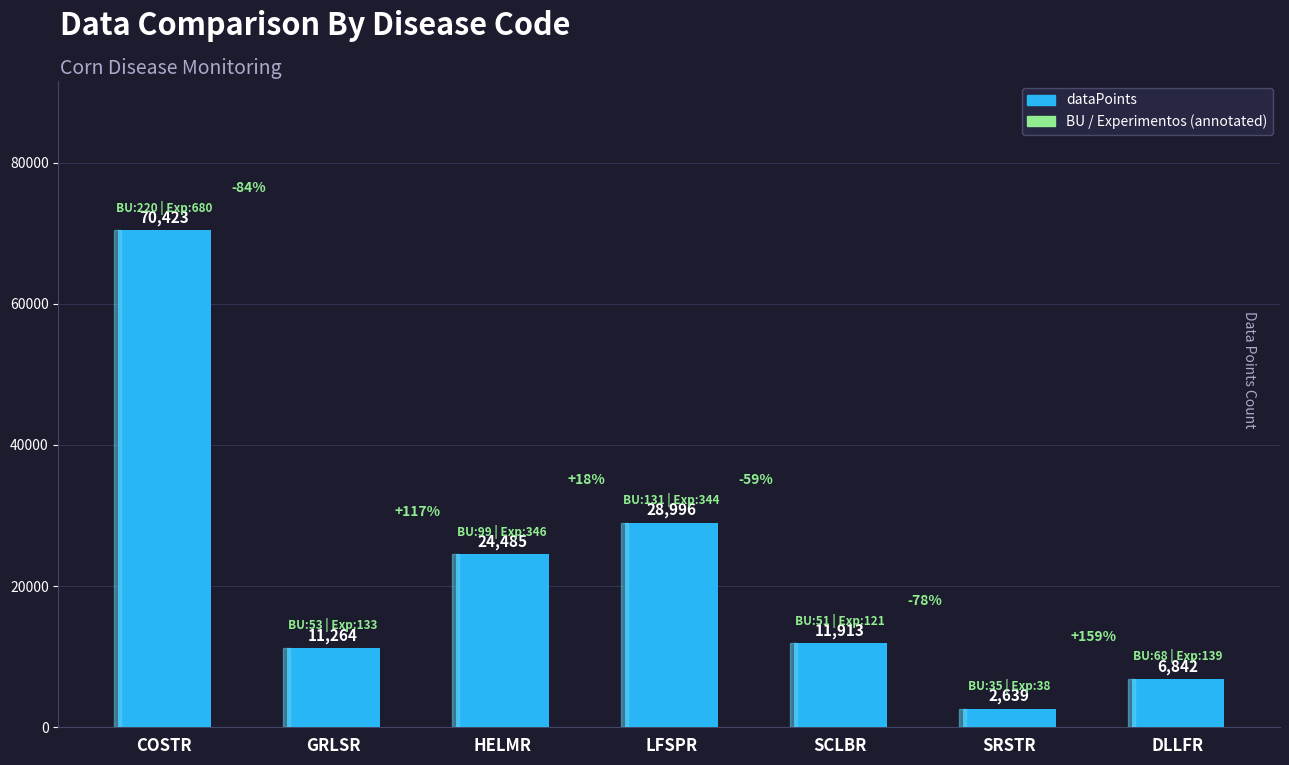

Are the bars horizontal?

No